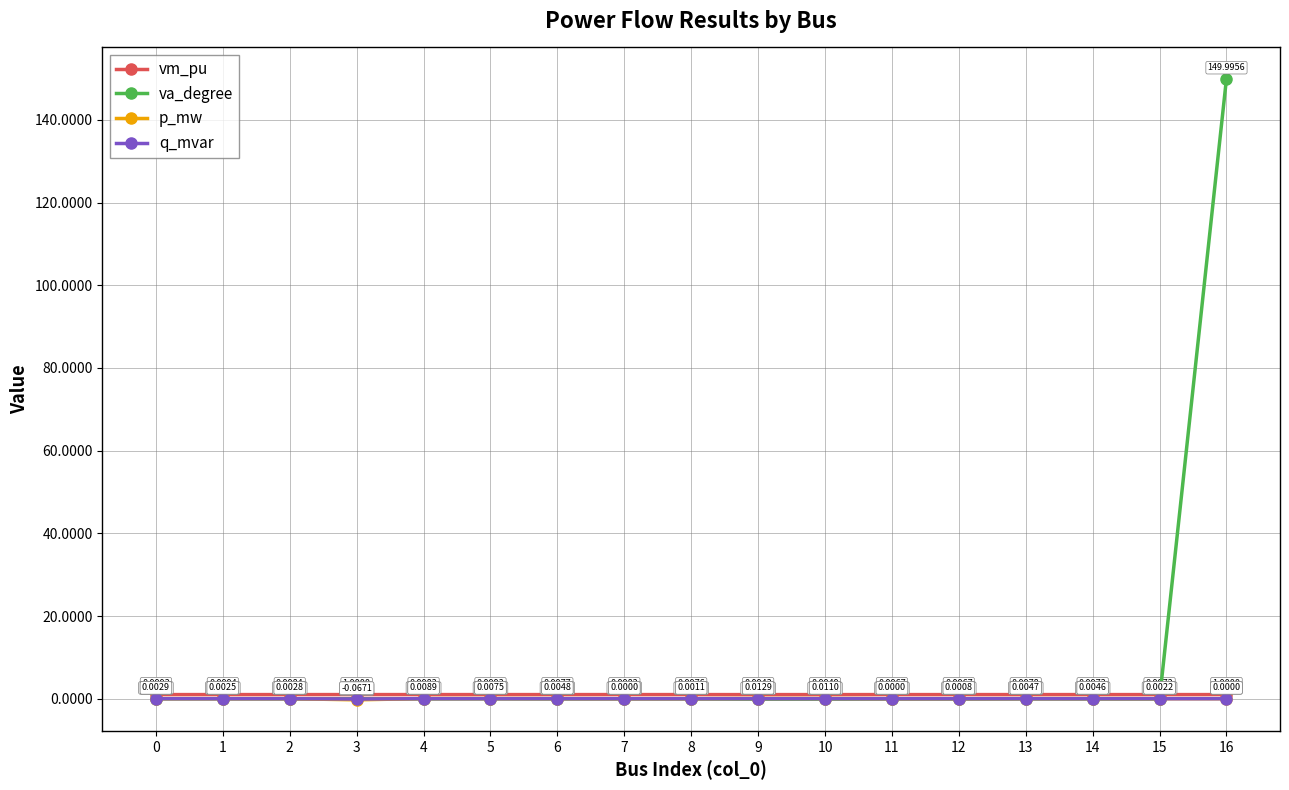

Does the chart have visible grid lines?

Yes